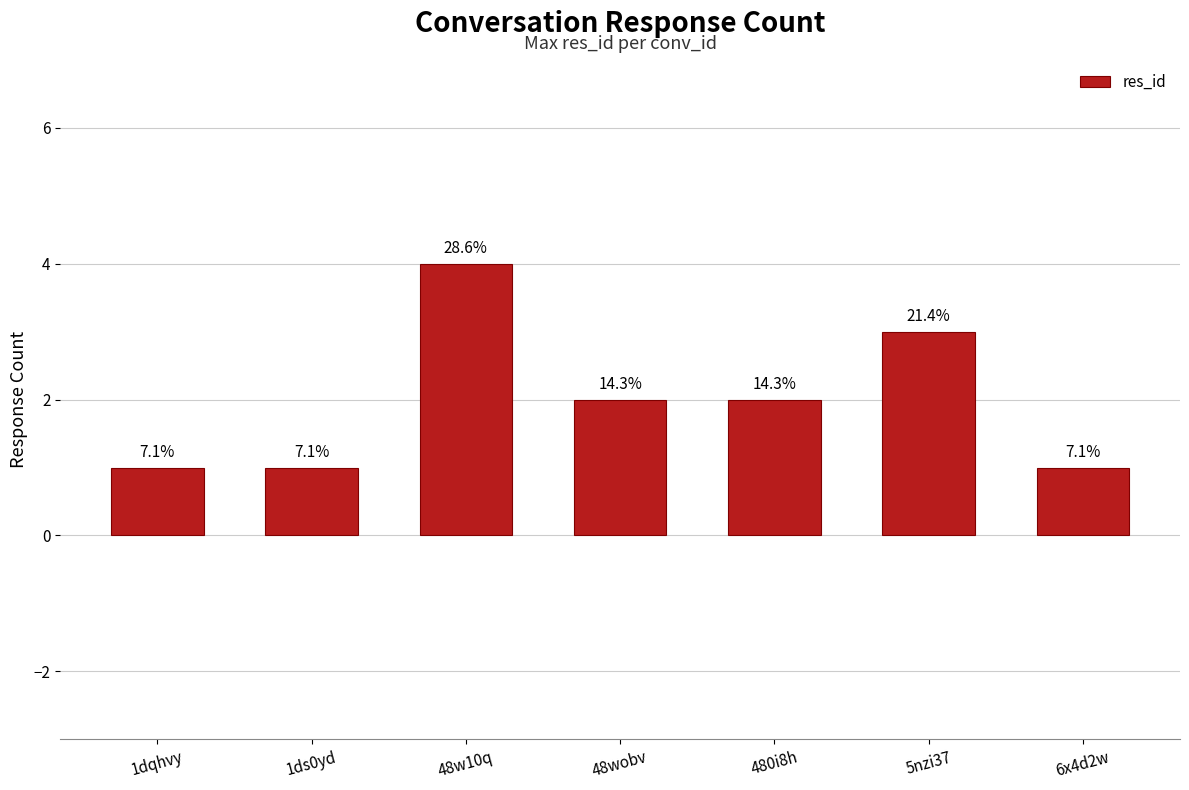

Reading left to right, what are all the values shown in this chart?

1dqhvy=1	1ds0yd=1	48w10q=4	48wobv=2	480i8h=2	5nzi37=3	6x4d2w=1